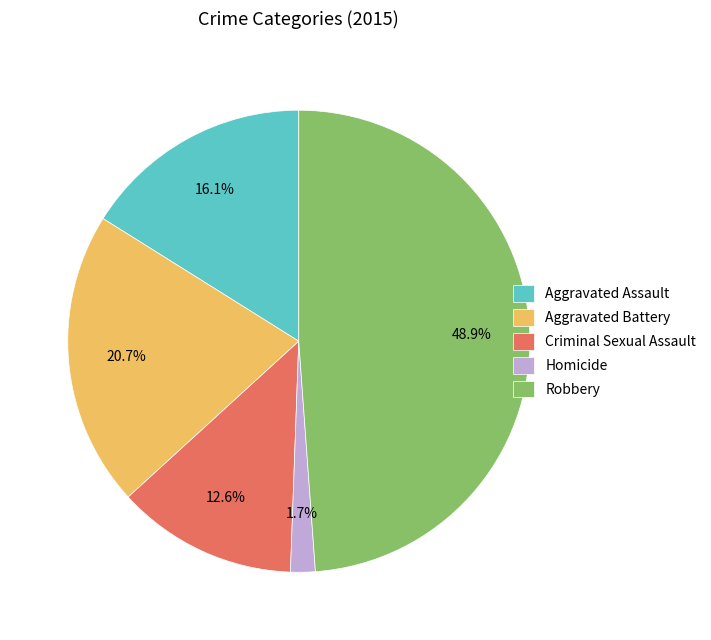

Which slice is the smallest?

Homicide